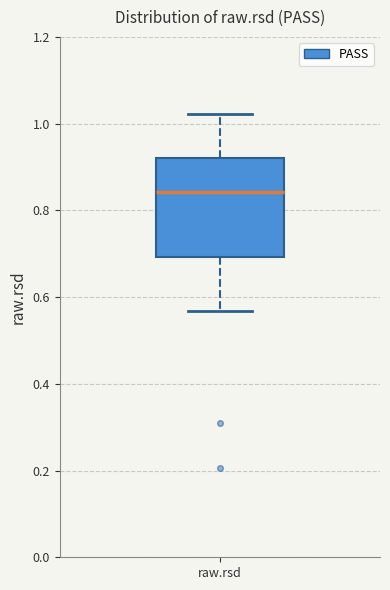

Where does the upper whisker of the box for raw.rsd end on the y-axis? The values are not printed on the chart, so give them approximately, as read against the axis.

1.02